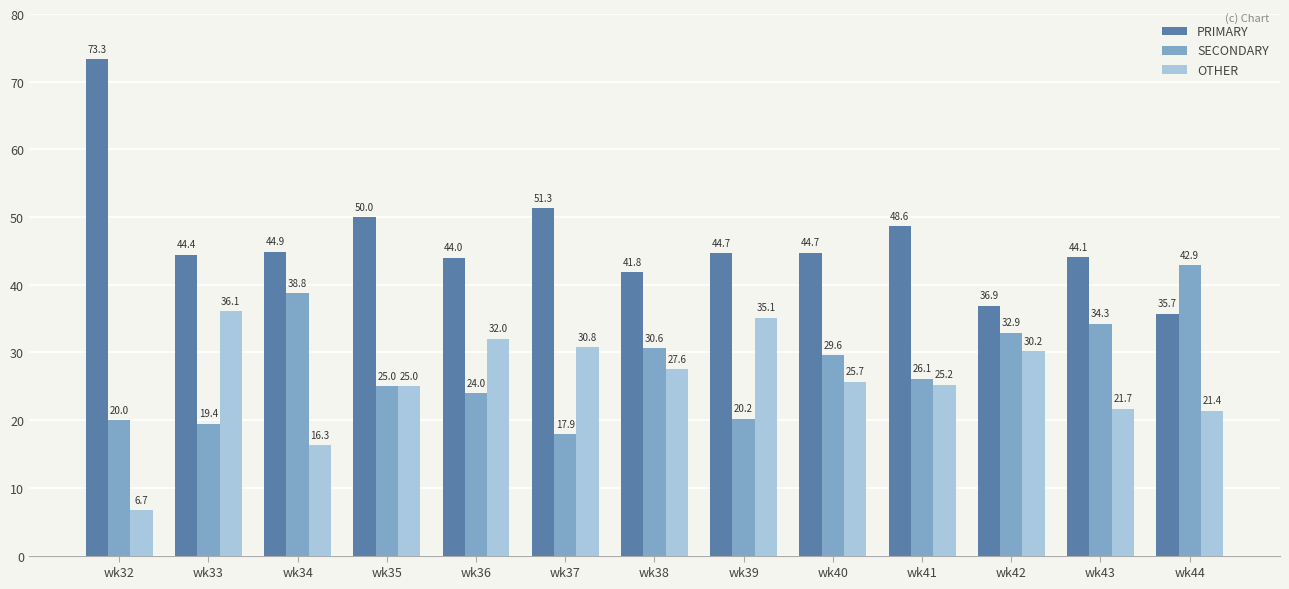

How many bars are there in each group?

3